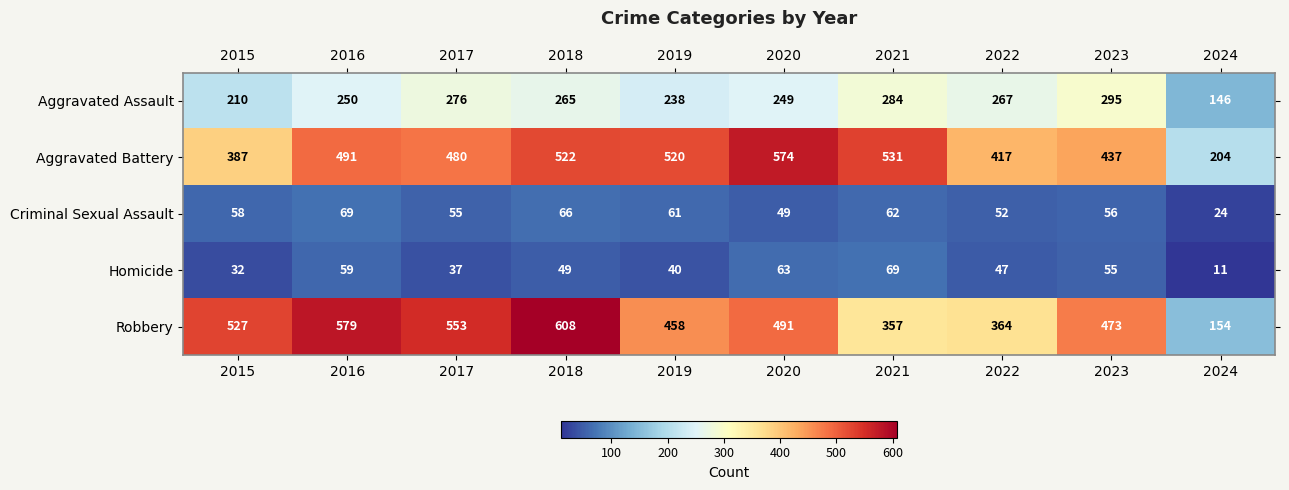

At which category is the sum across all series the highest?

2018